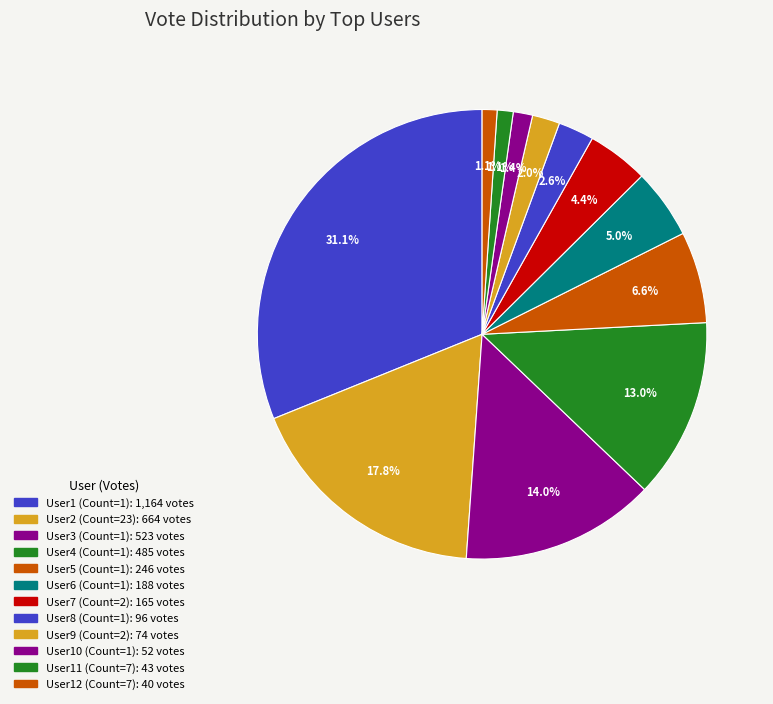

How many segments does this pie chart have?

12